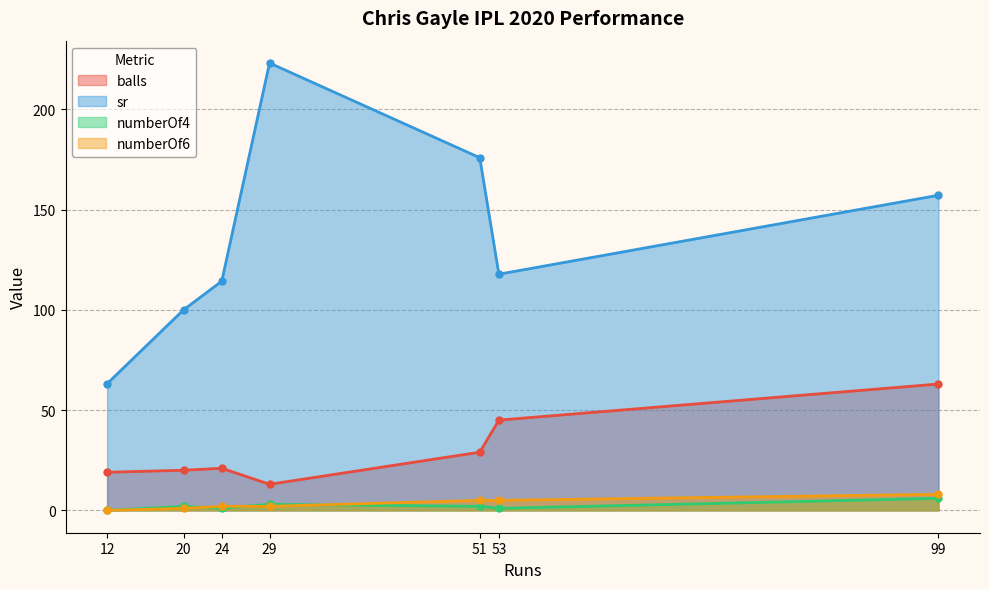

At which label does numberOf4 reach its minimum?

12